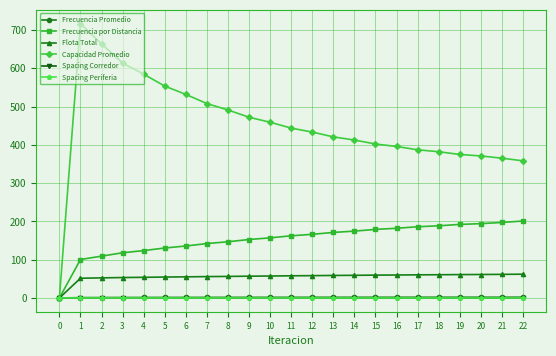

The value of Flota Total at 14 is 98.0. True or false?

False